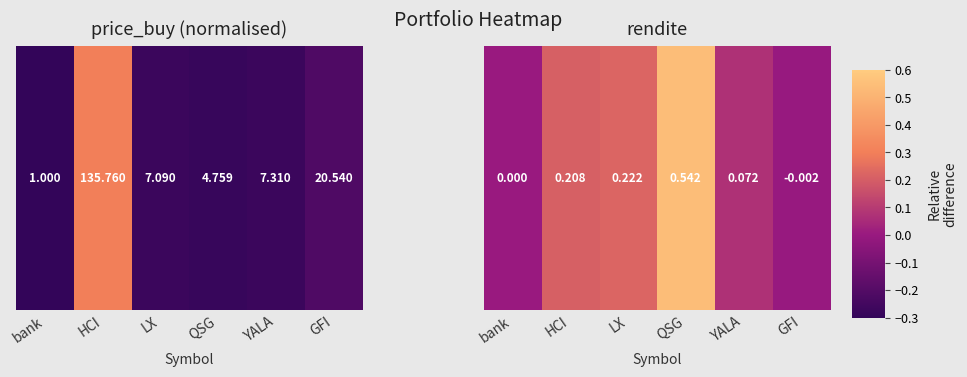

Where does the data first go above 0?

HCI